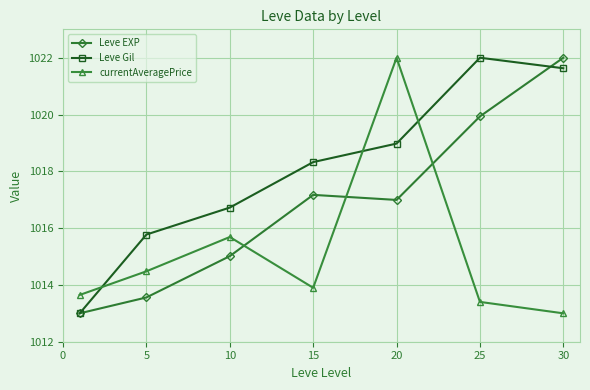

True or false: Leve Gil has more than 1 points higher than both neighbors.

False